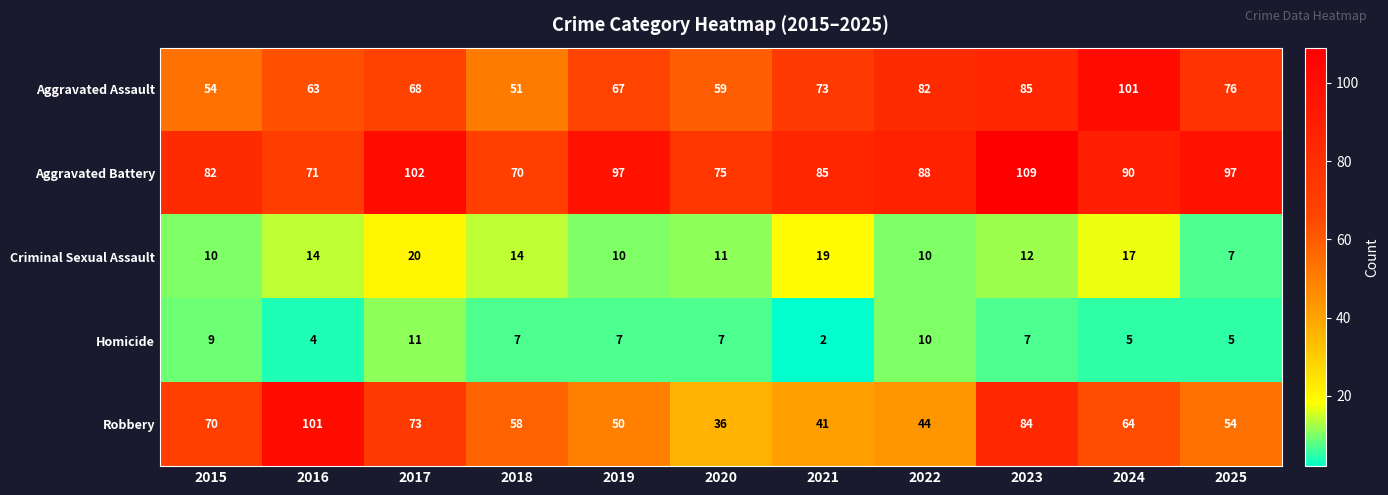

Is it true that Aggravated Battery equals 85 at 2021?

True